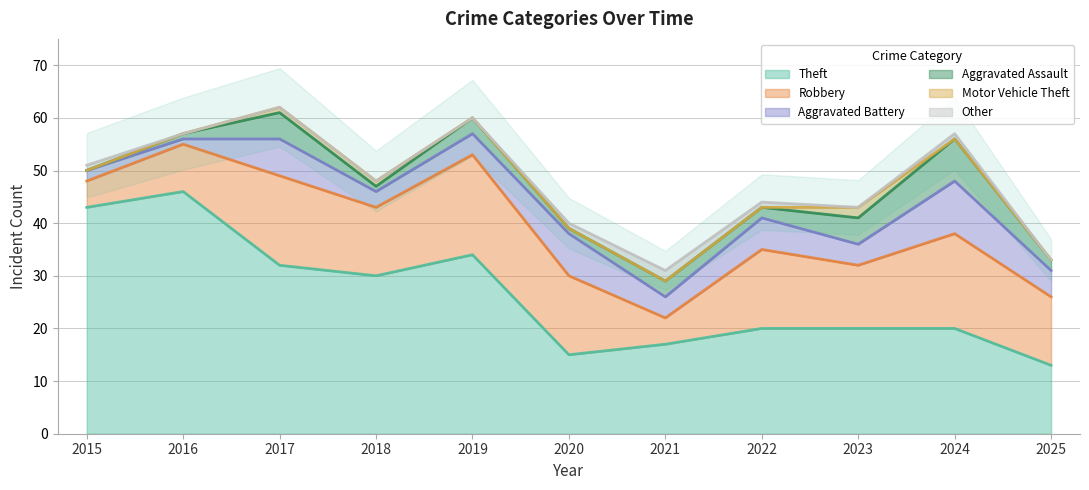

Where is Robbery nearest to the value 12?

2023